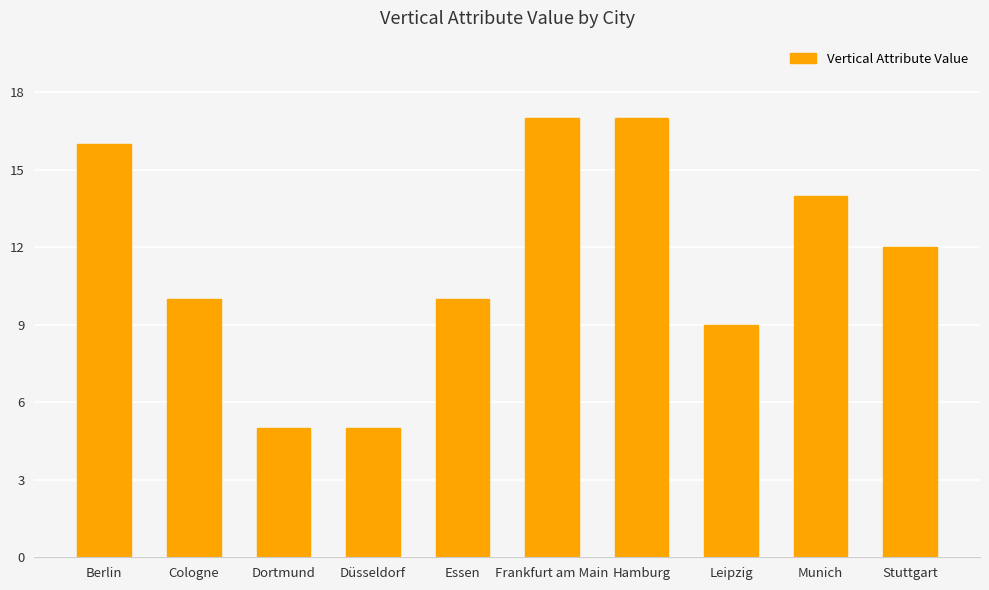

Reading right to left, list all the values displayed in this chart.

Stuttgart=12	Munich=14	Leipzig=9	Hamburg=17	Frankfurt am Main=17	Essen=10	Düsseldorf=5	Dortmund=5	Cologne=10	Berlin=16